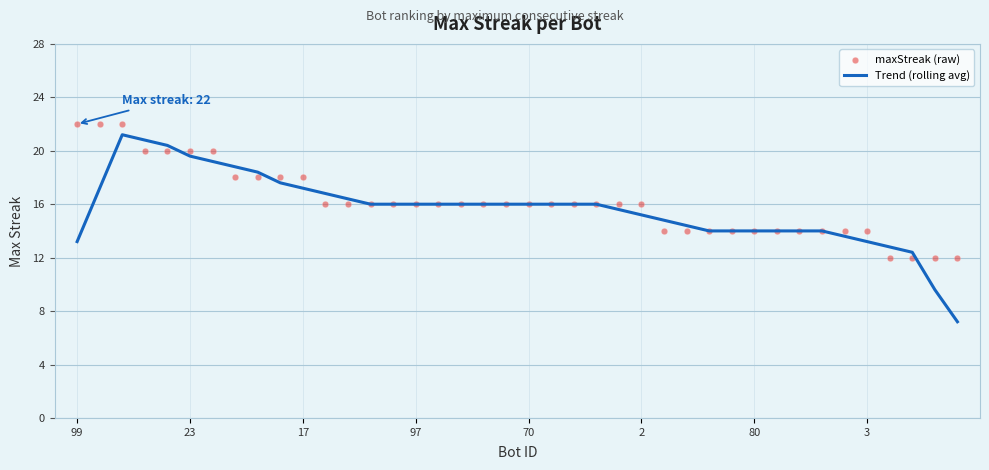

Is it true that Trend (rolling avg) equals 7.9 at 70?

False